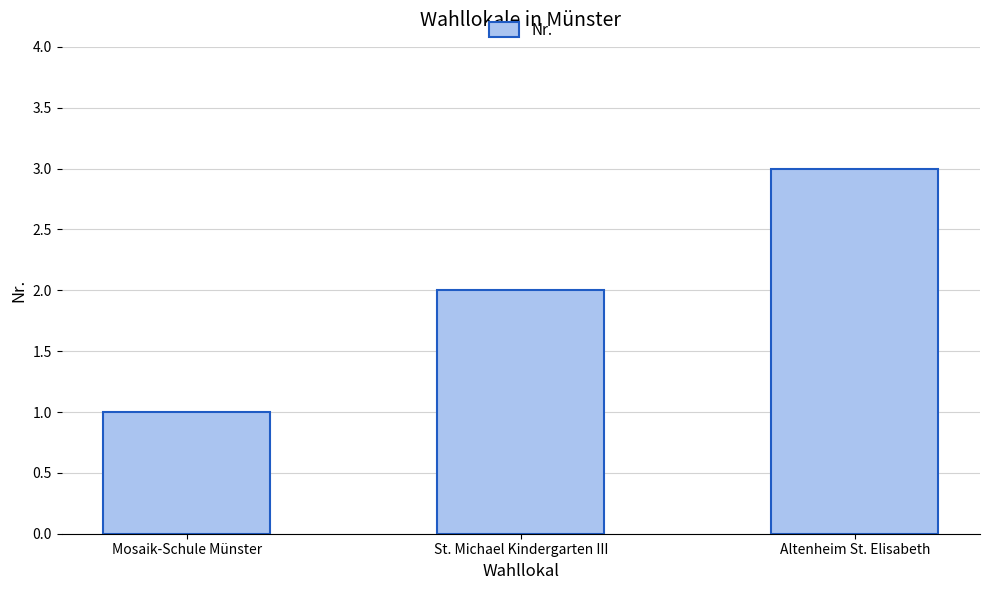

Reading left to right, what are all the values shown in this chart?

Mosaik-Schule Münster=1	St. Michael Kindergarten III=2	Altenheim St. Elisabeth=3